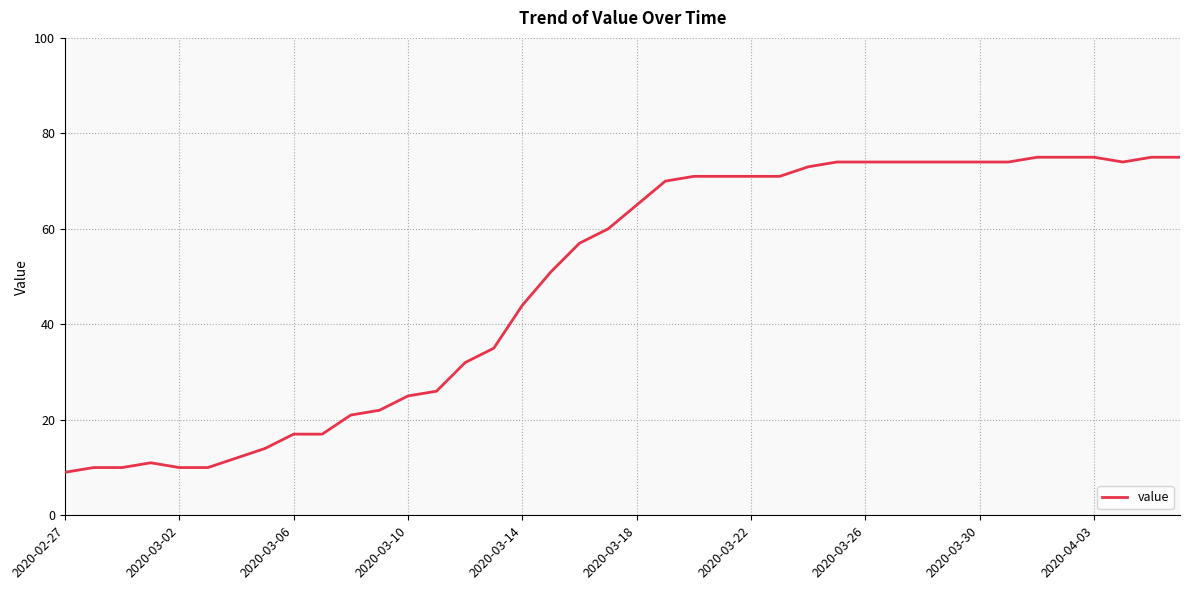

What is the difference between the maximum and minimum values?

66